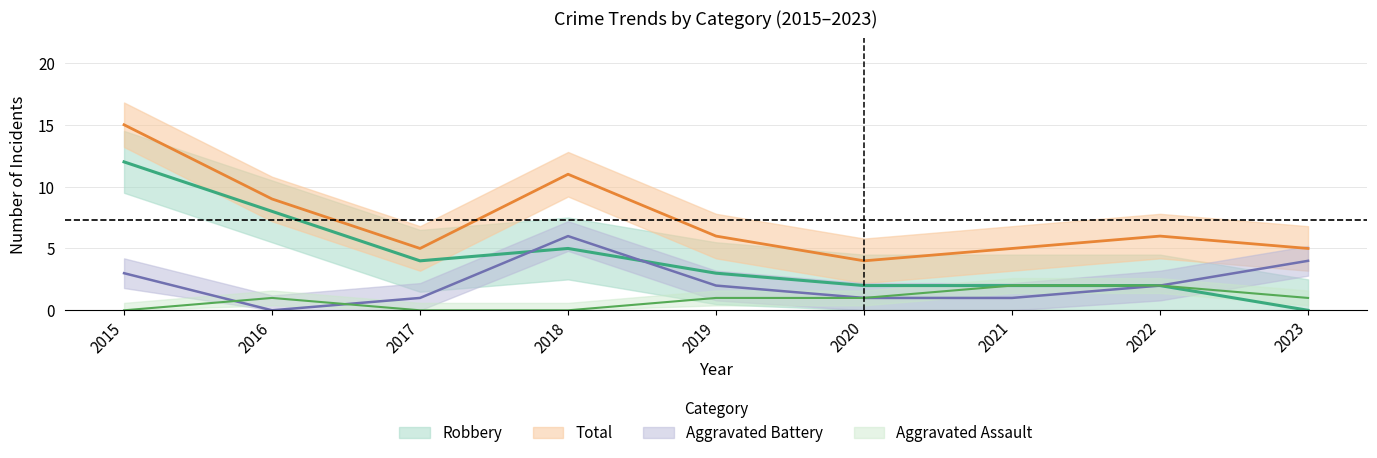

List the series in order of their peak value, lowest first.

Aggravated Assault, Aggravated Battery, Robbery, Total